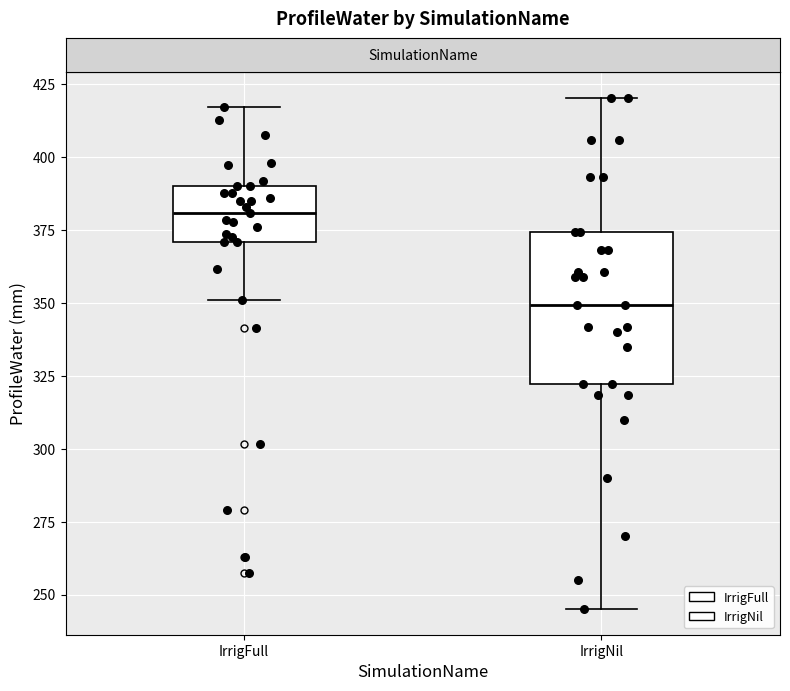

Where does the lower whisker of the box for IrrigNil end on the y-axis? The values are not printed on the chart, so give them approximately, as read against the axis.

245